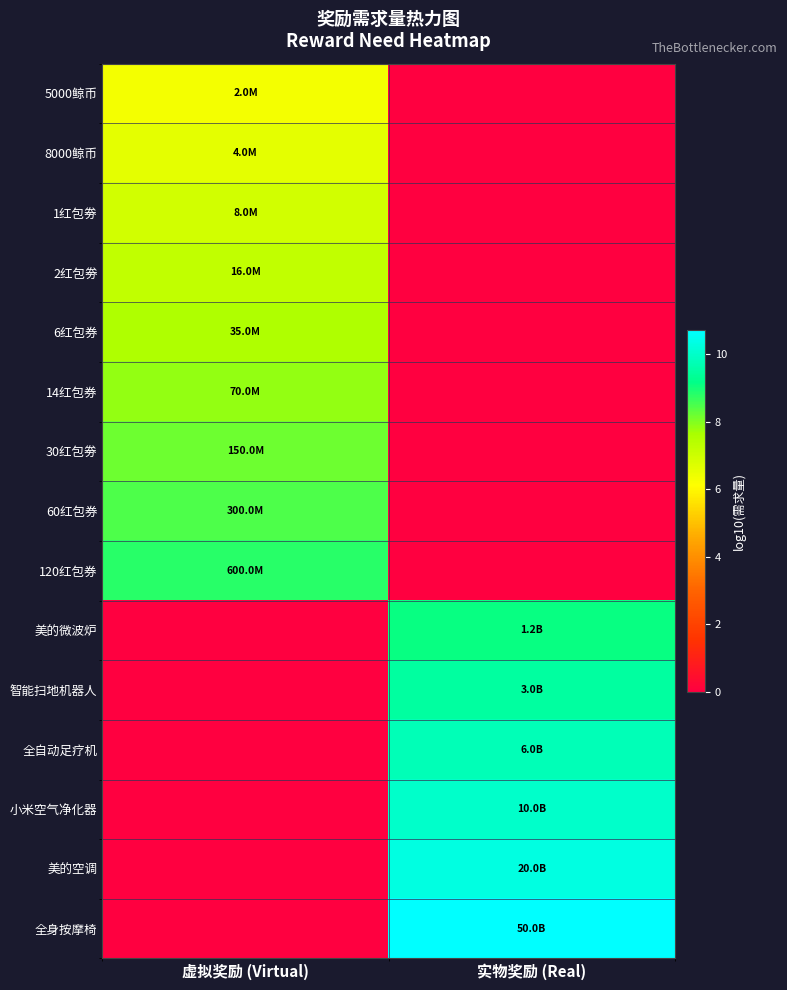

Which series has the largest total across all categories?

全身按摩椅